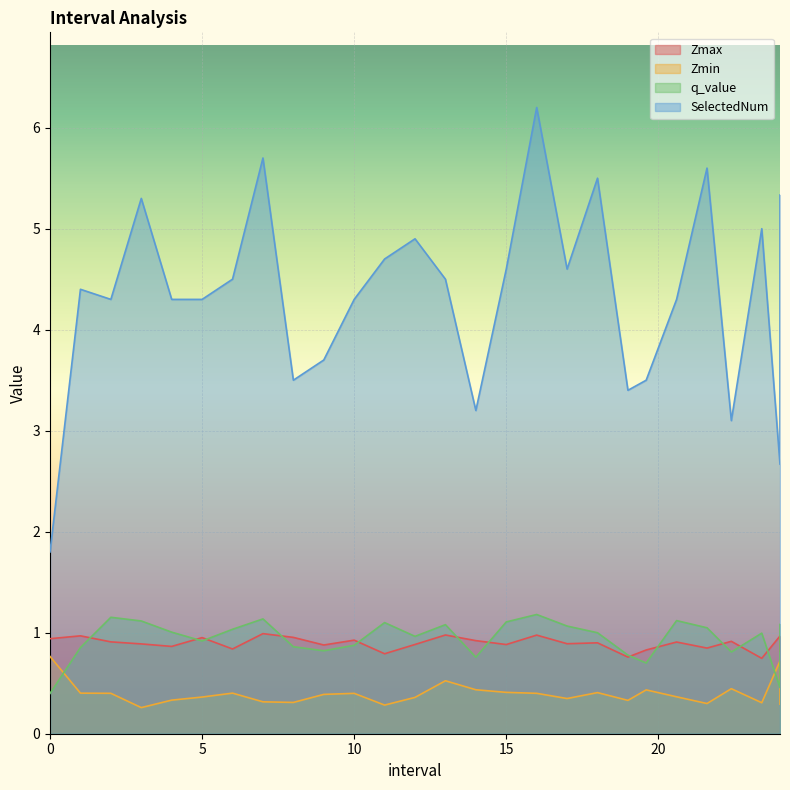

What is the label of the 24th point from the left?

22.4